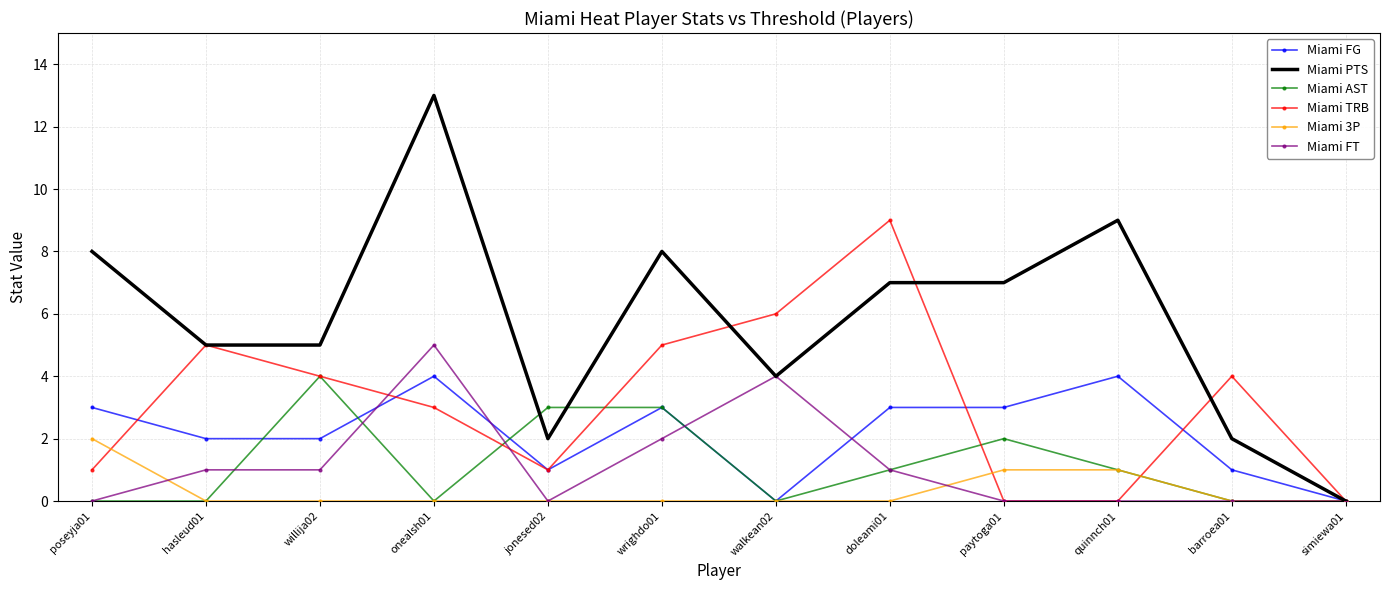

Is it true that Miami TRB equals 0 at quinnch01?

True